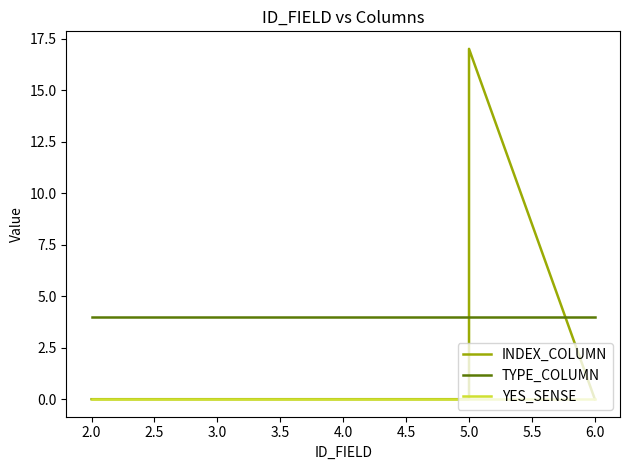

Does the chart have visible grid lines?

No